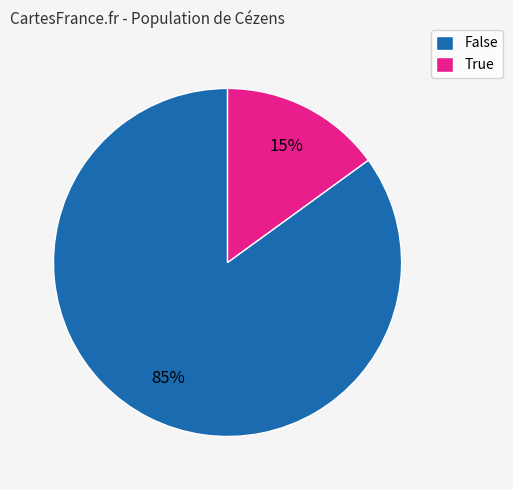

Count the number of slices in the pie.

2